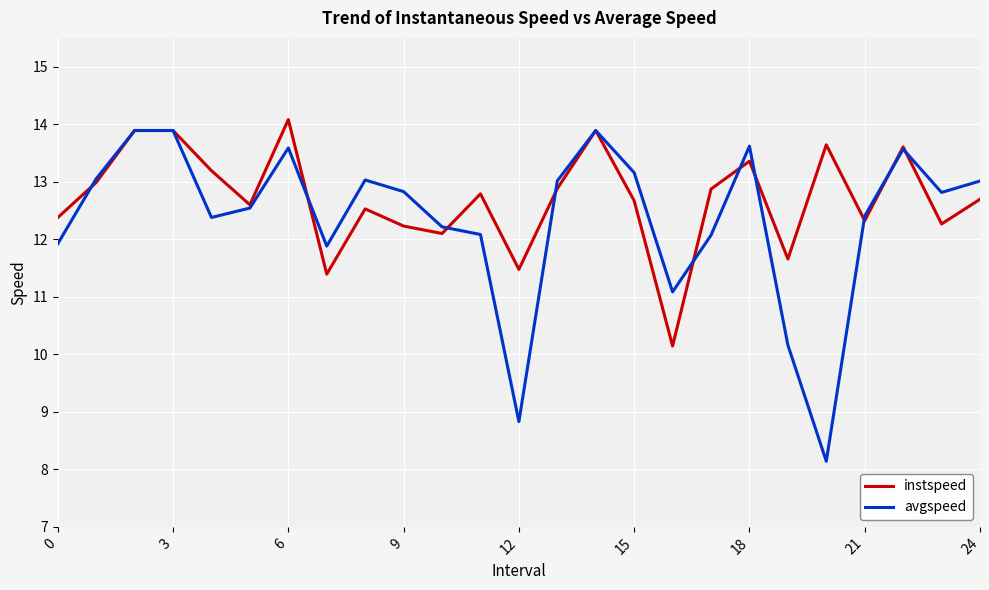

What is the difference between the maximum and minimum values in the instspeed series?

3.9